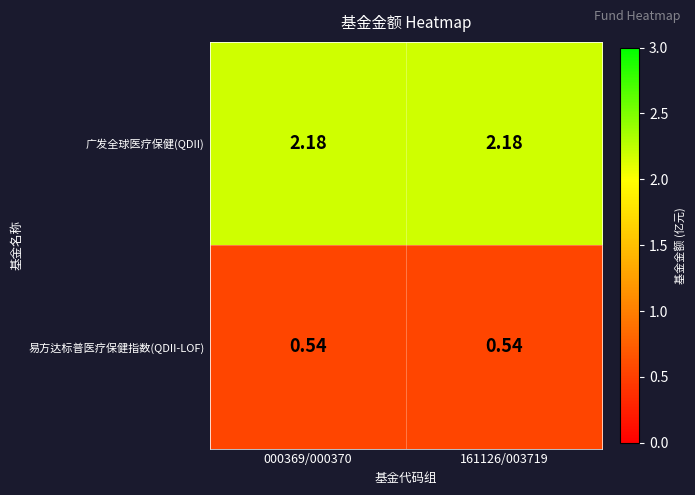

Is the value of 广发全球医疗保健(QDII) at 000369/000370 greater than the value of 易方达标普医疗保健指数(QDII-LOF) at 000369/000370?

Yes